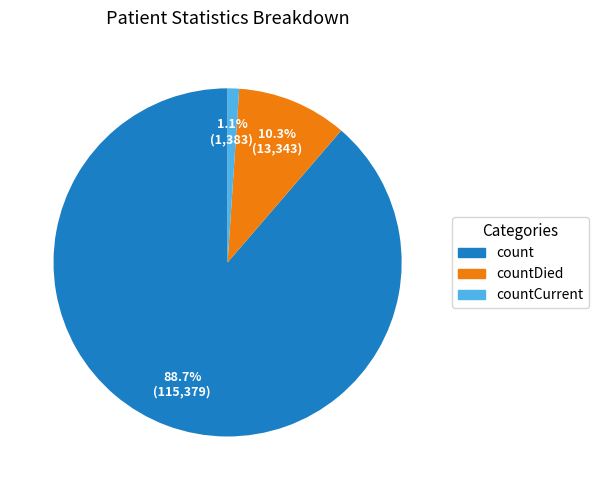

Combined, do count and countDied account for over 50%?

Yes